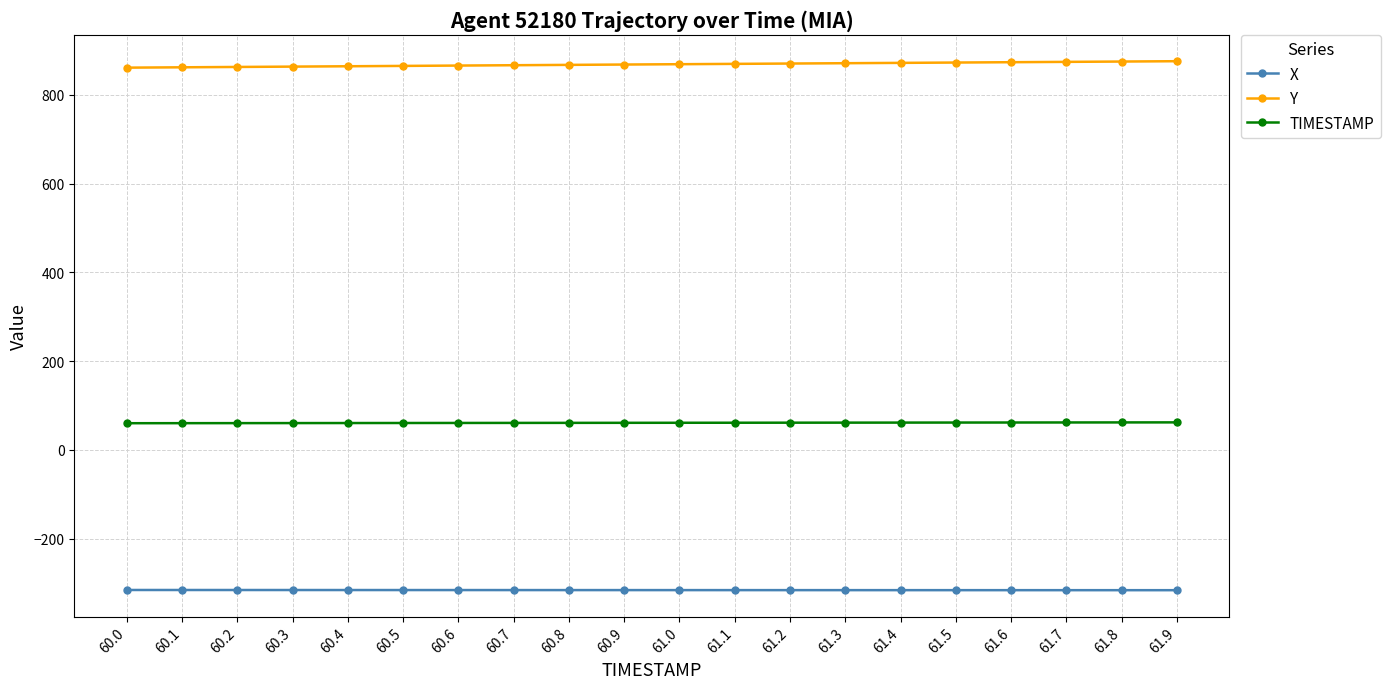

List the series in order of their overall mean, highest first.

Y, TIMESTAMP, X